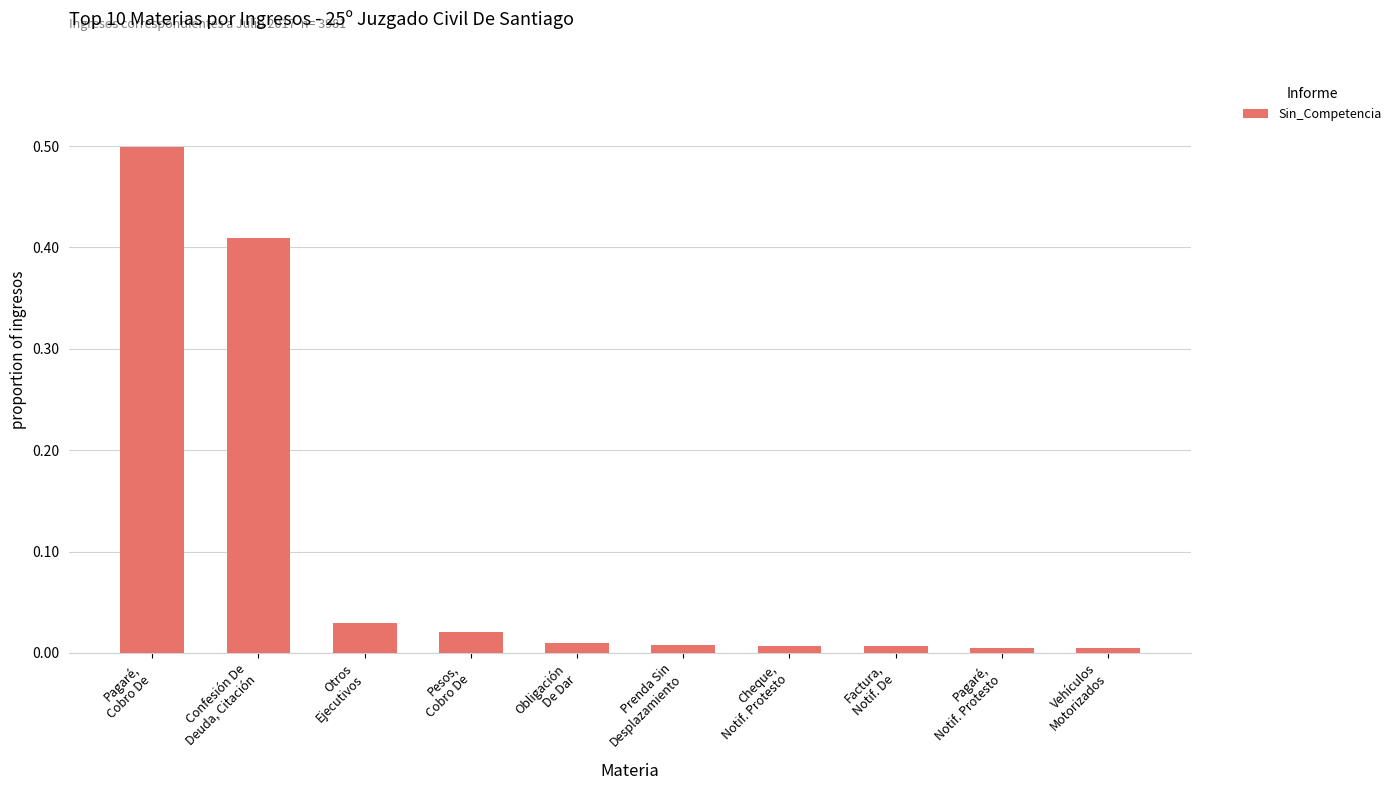

What is the difference between the maximum and minimum values?

0.5